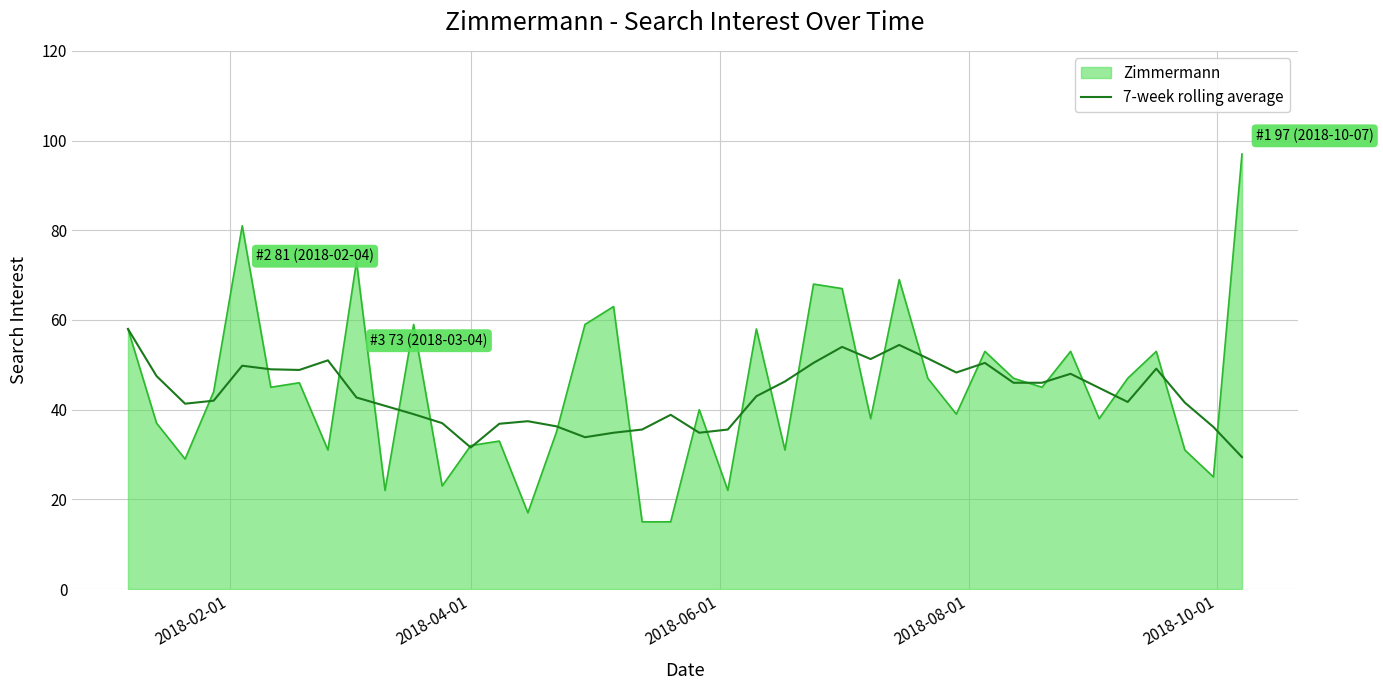

Which series has the widest spread of values?

Zimmermann